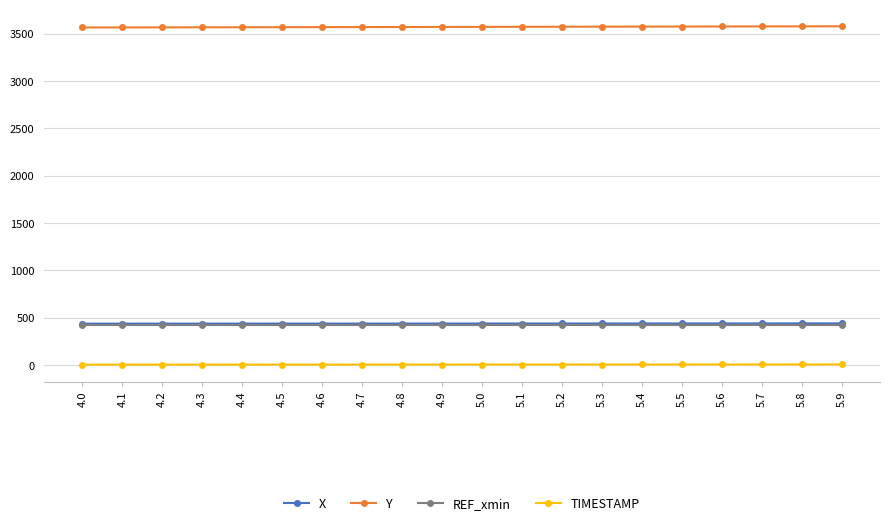

True or false: REF_xmin and Y intersect in this chart.

False